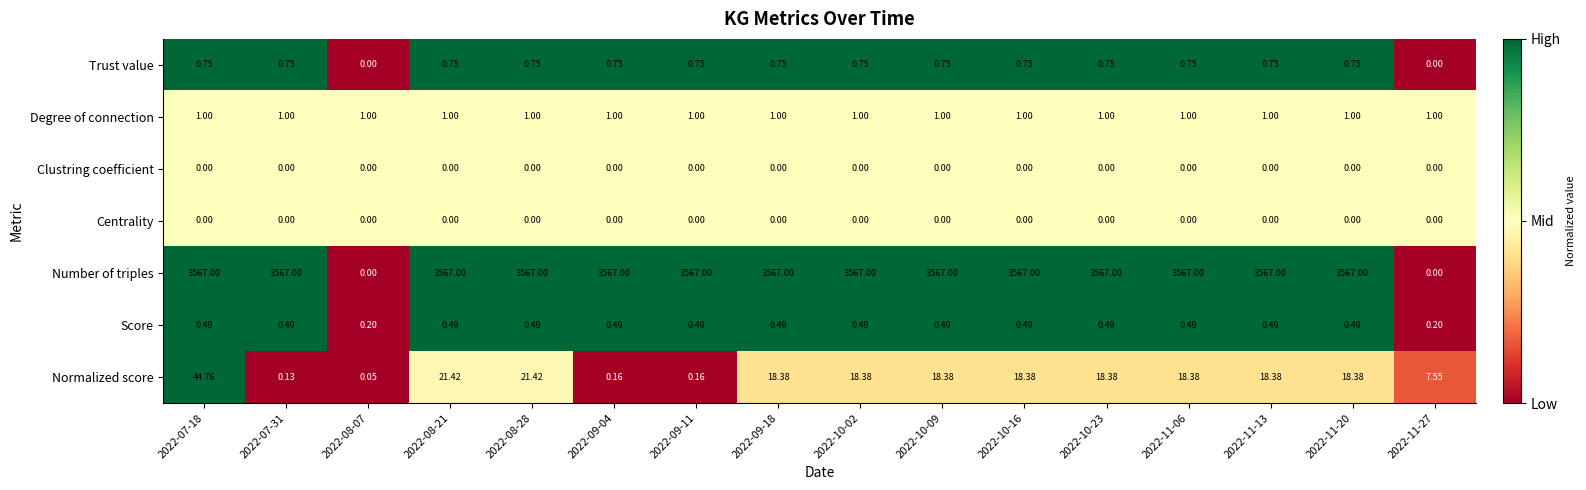

What is the total value across all series at 2022-10-09?

3587.6